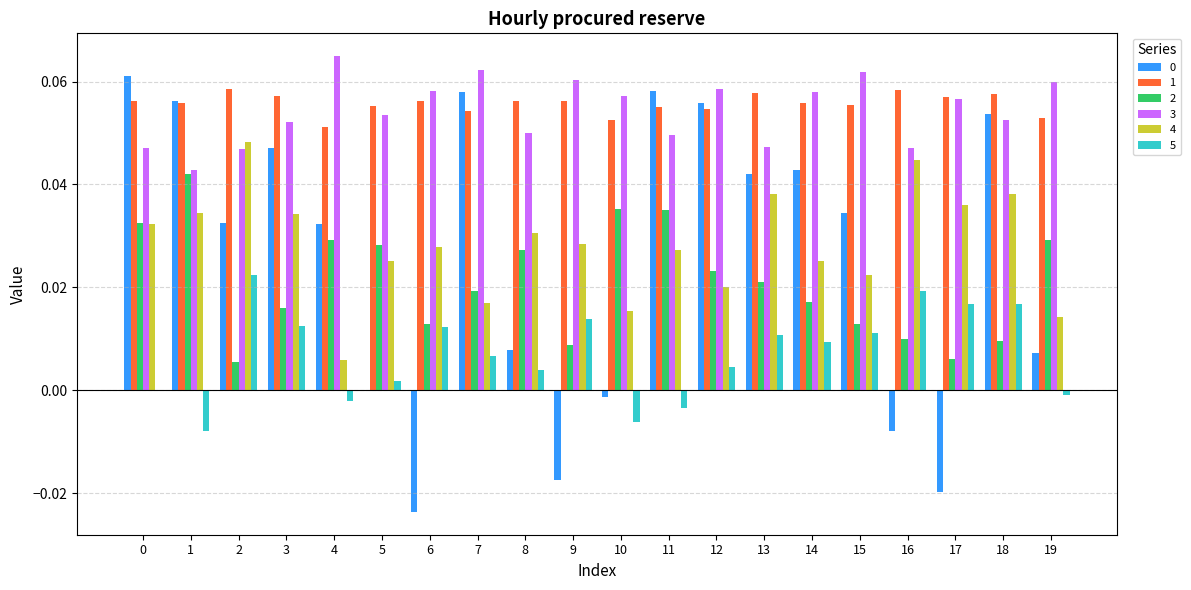

Which category has the highest value across all series?

4